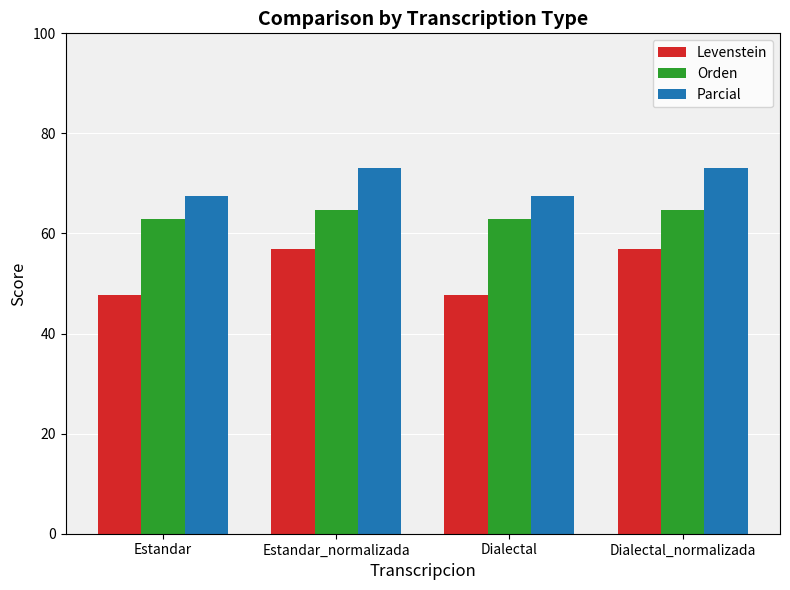

The value of Levenstein at Dialectal is 47.6. True or false?

True